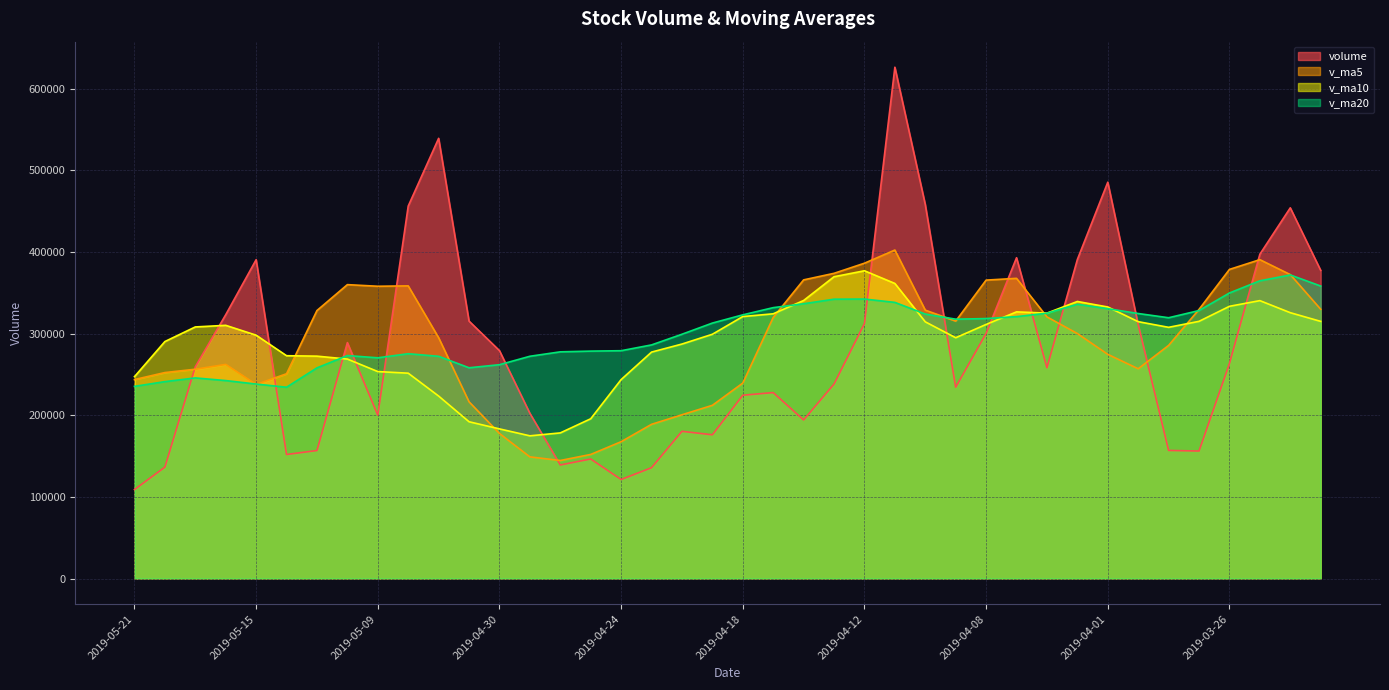

What is the greatest value displayed?

626093.2